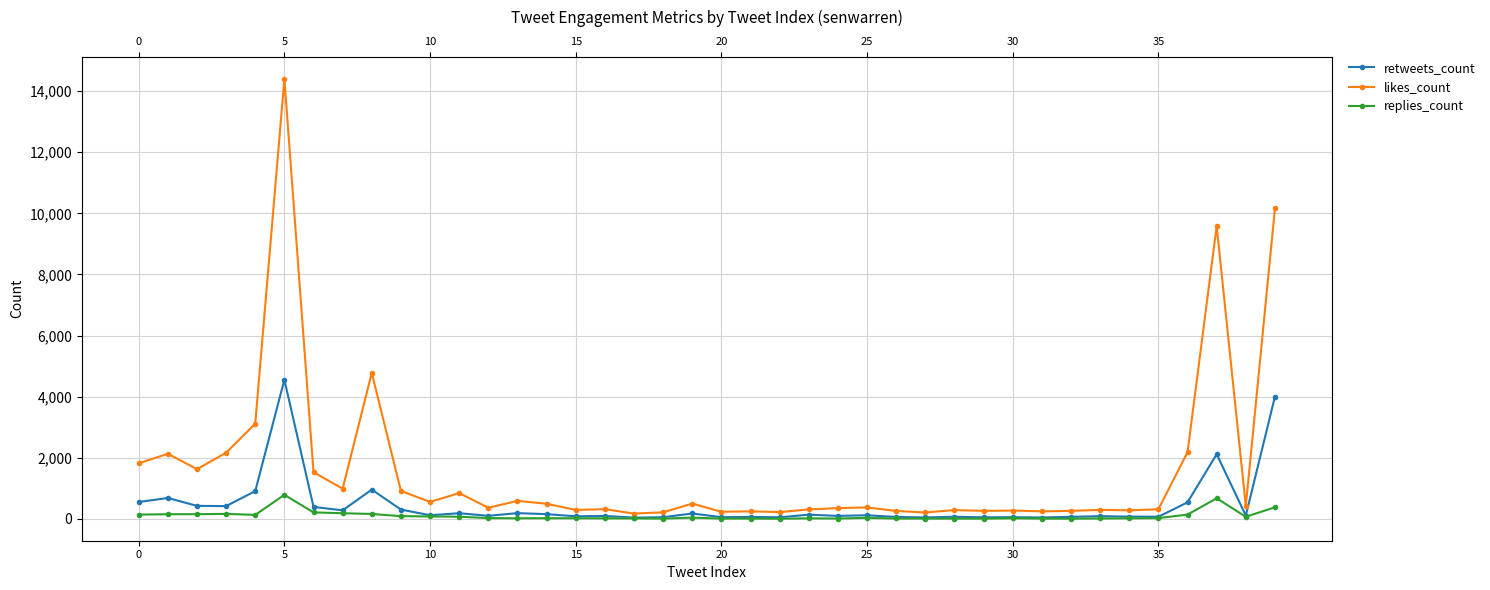

True or false: retweets_count and replies_count cross at least once.

False